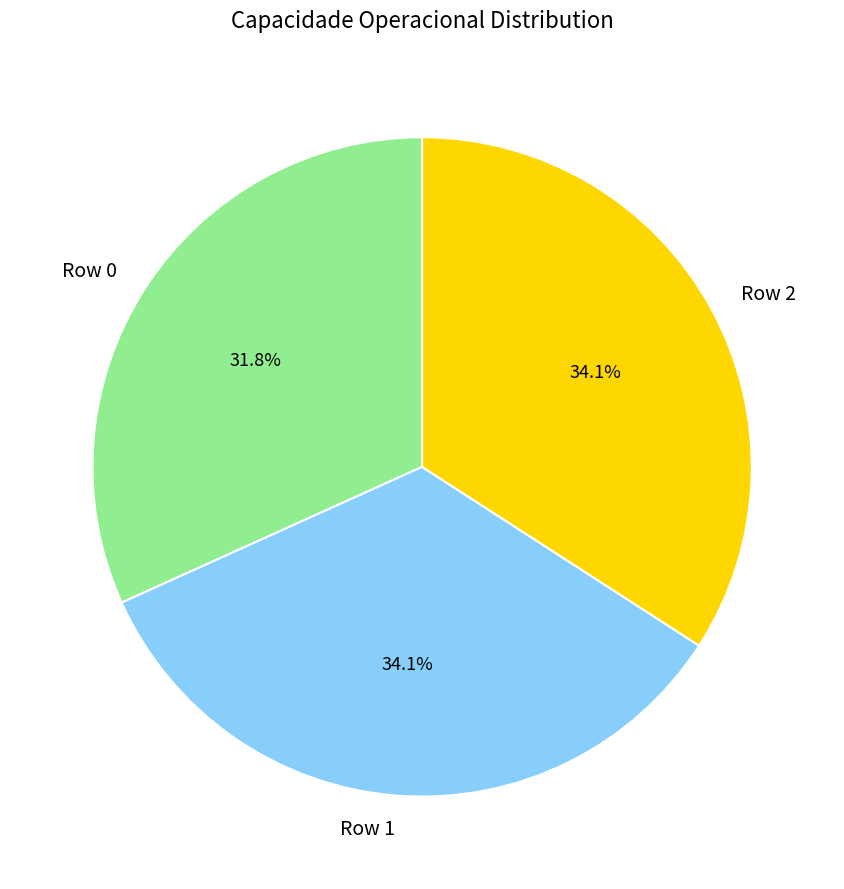

To the nearest percent, what is the combined percentage of Row 1 and Row 2?

68%